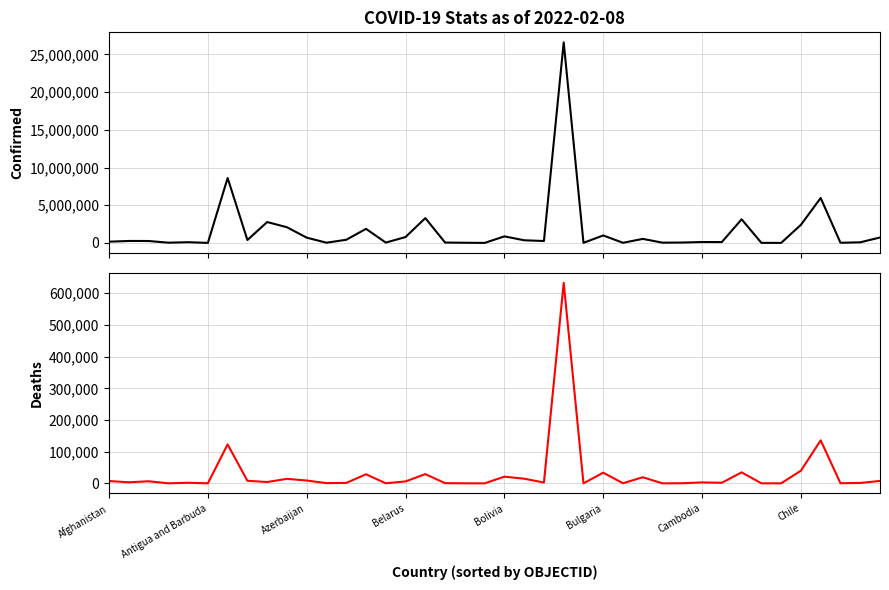

List the series in order of their peak value, lowest first.

Deaths, Confirmed